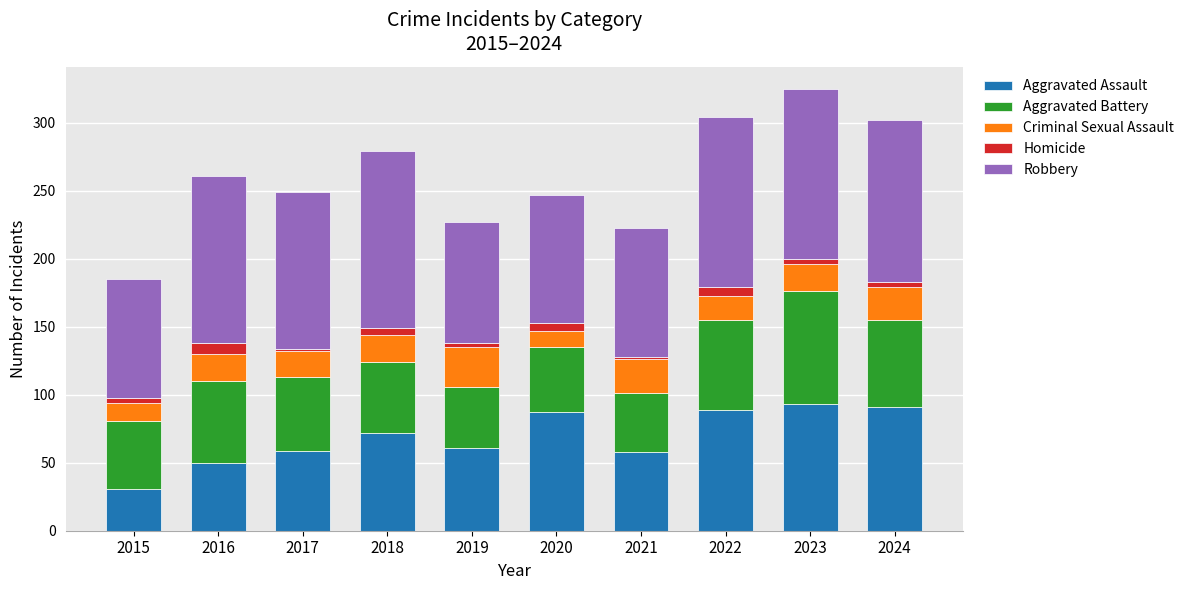

What is the total value across all series at 2016?

261